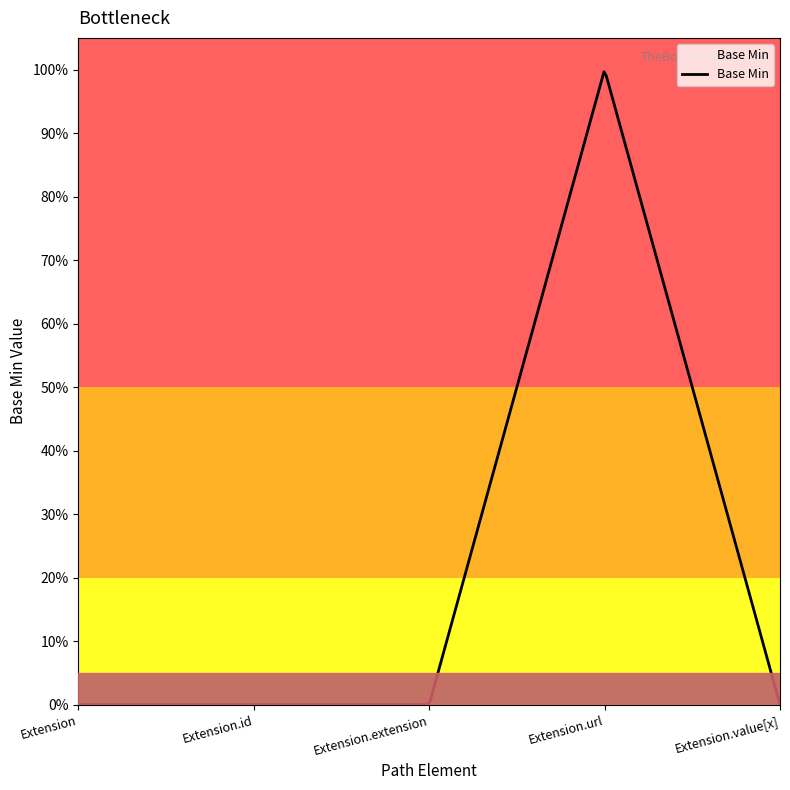

What is the maximum value shown in the chart?

1